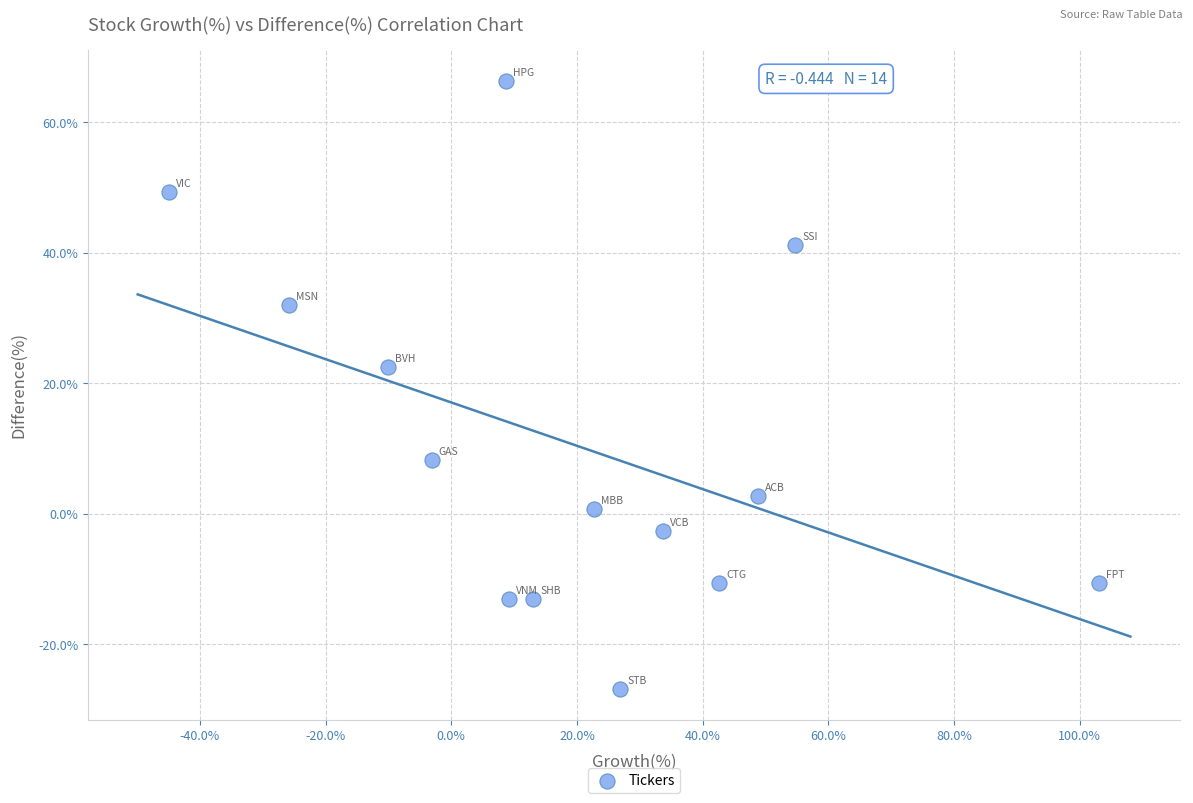

What is the range of X values (max minus min)?

147.9